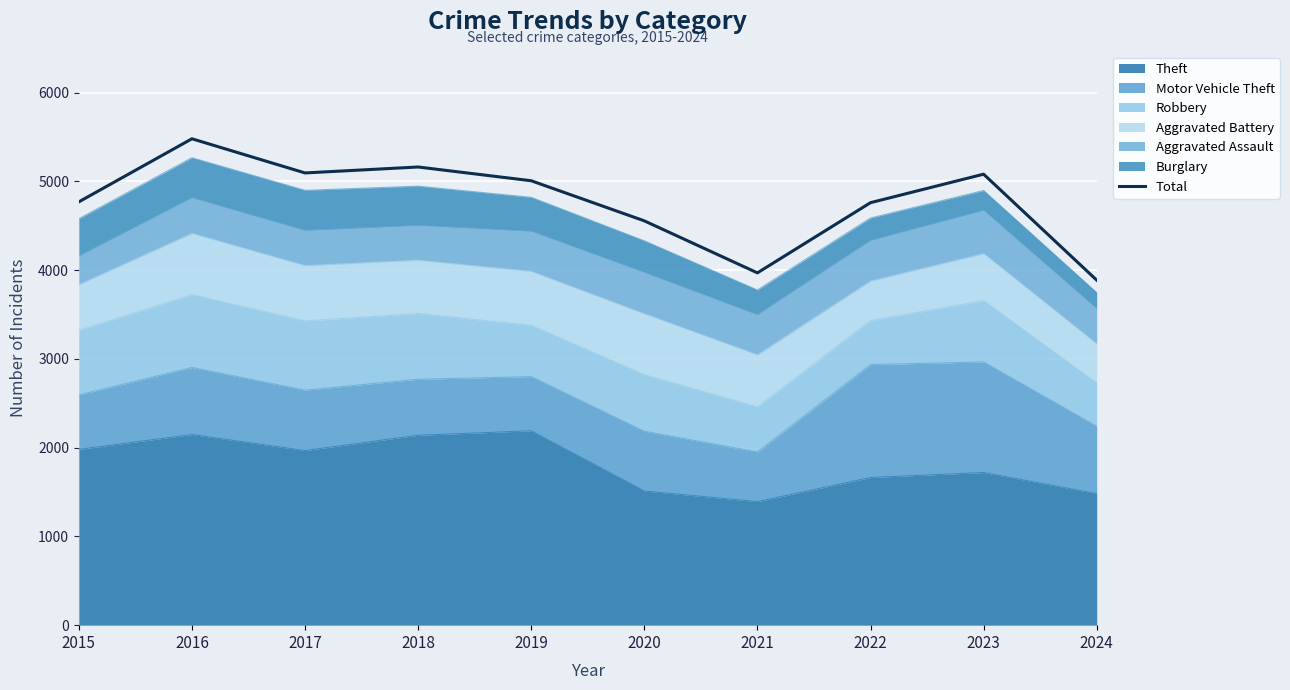

Rank the categories by value from highest to lowest.

2016, 2018, 2017, 2023, 2019, 2015, 2022, 2020, 2021, 2024